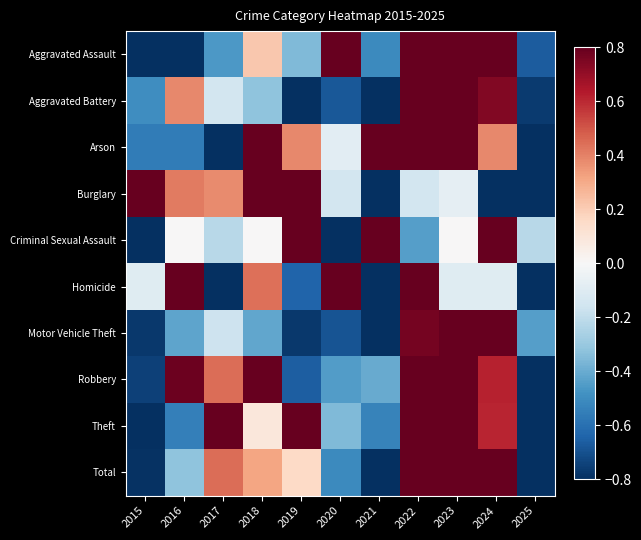

What is the minimum value shown in the chart?

-0.8